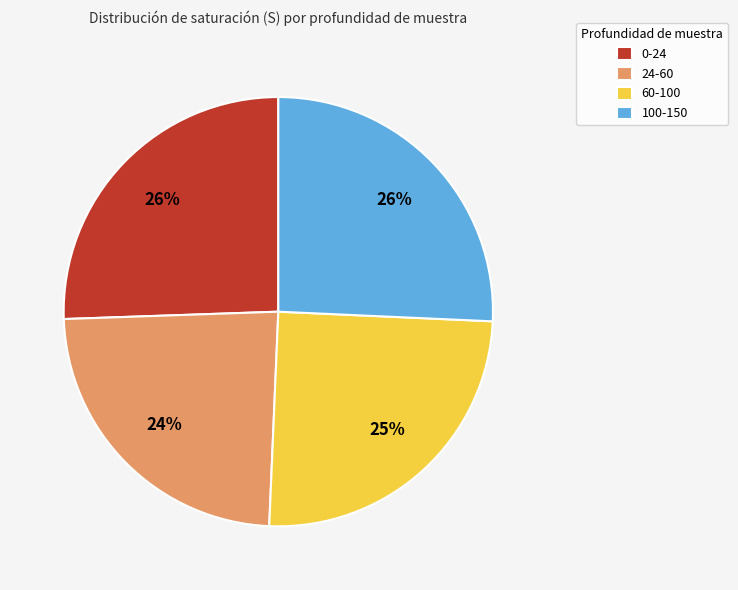

Do 60-100 and 0-24 together represent more than half of the pie?

Yes